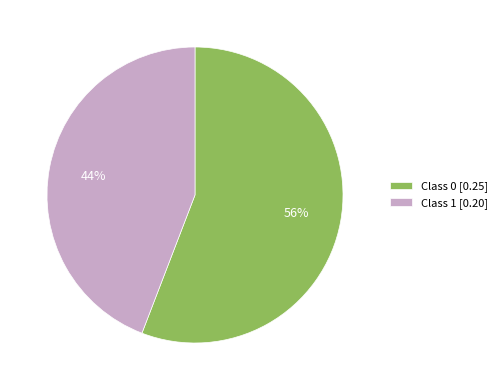

Combined, do Class 0 [0.25] and Class 1 [0.20] account for over 50%?

Yes